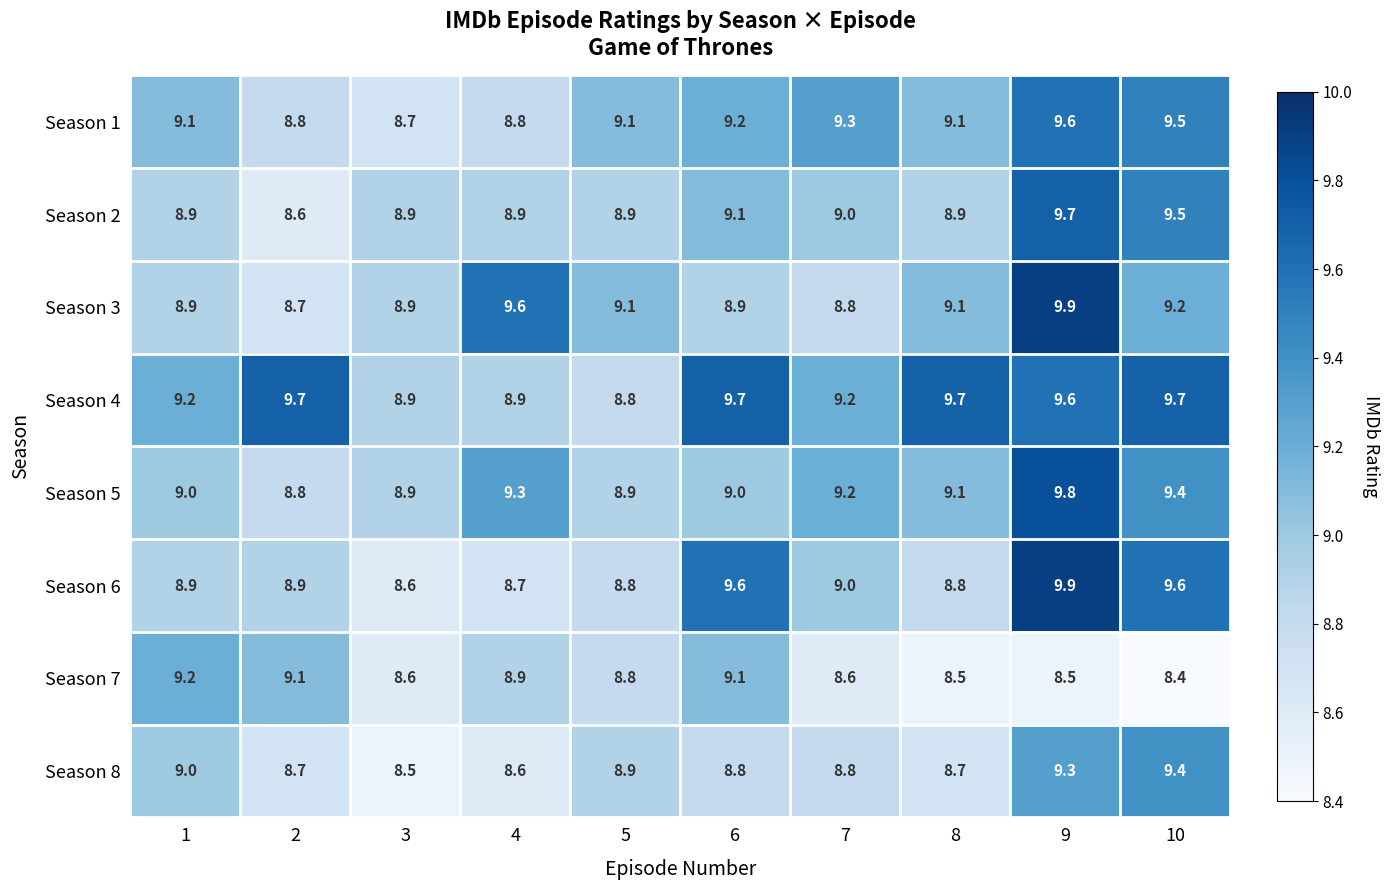

Which series has the largest total across all categories?

Season 4